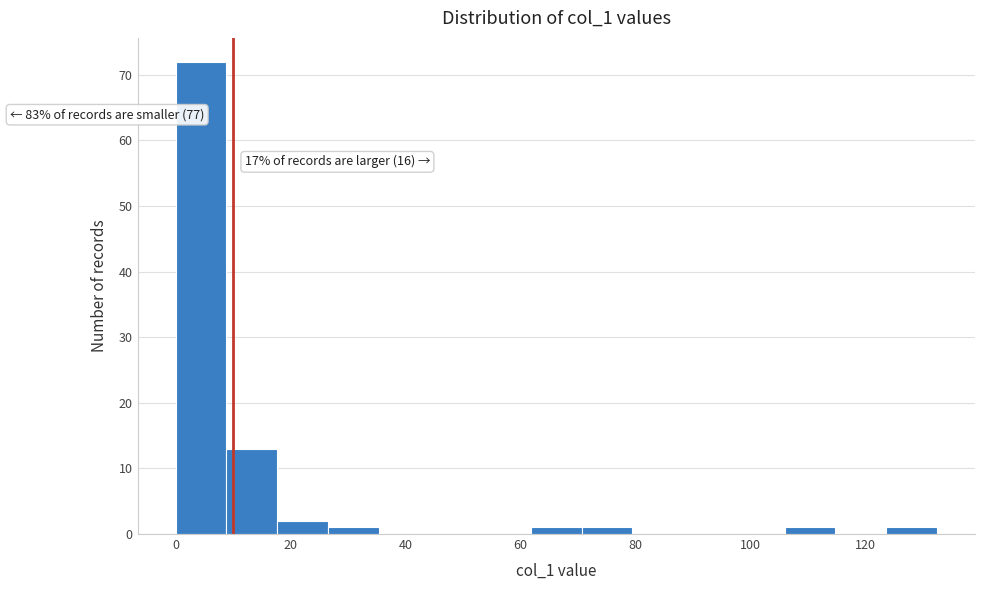

Over which range of the x-axis is the bar tallest?

0 to 8